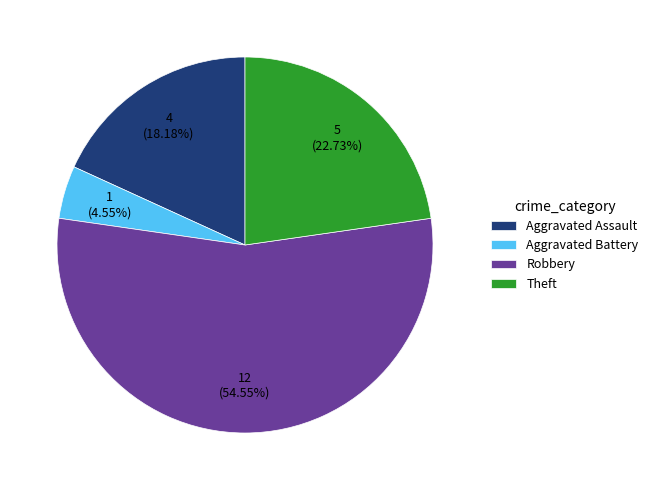

How many segments does this pie chart have?

4